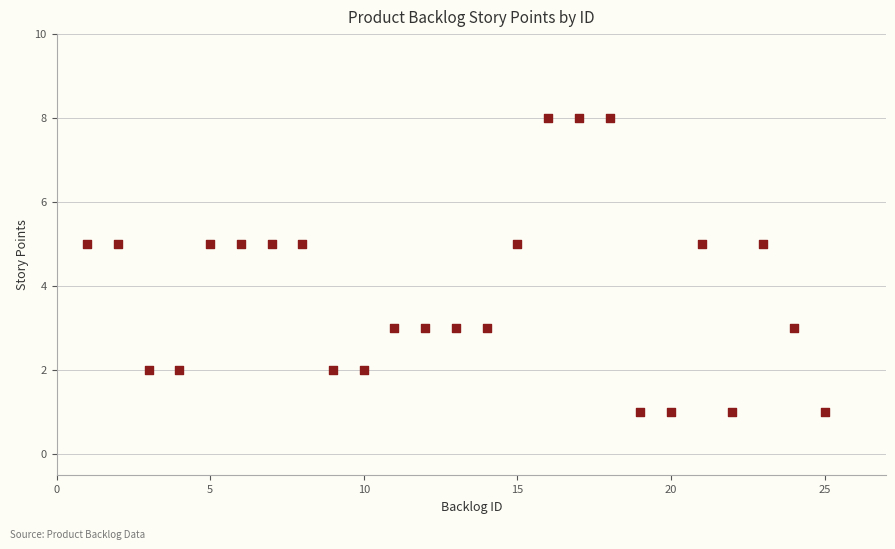

What is the range of Y values (max minus min)?

7